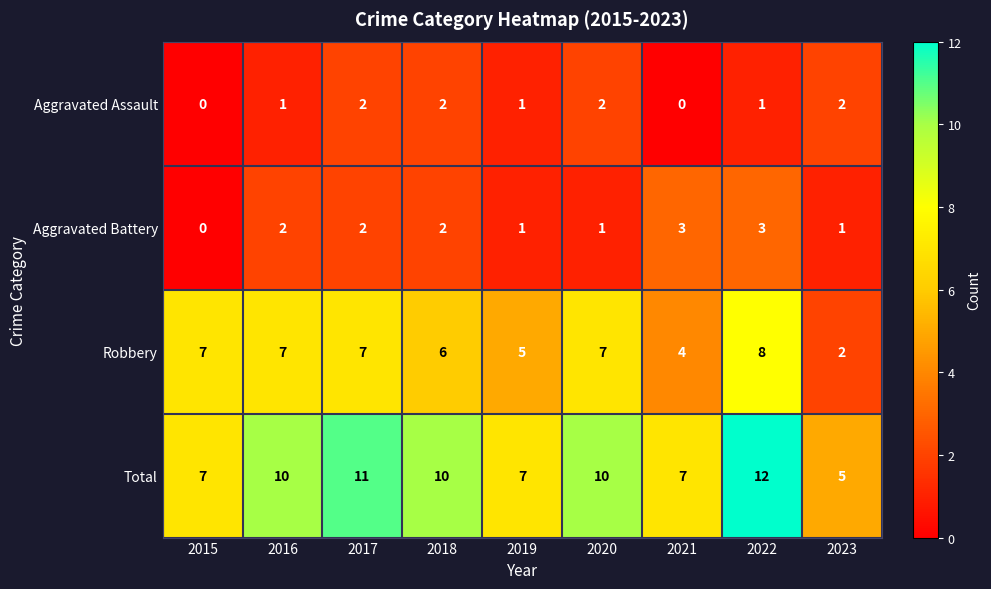

What is the total value across all series at 2015?

14